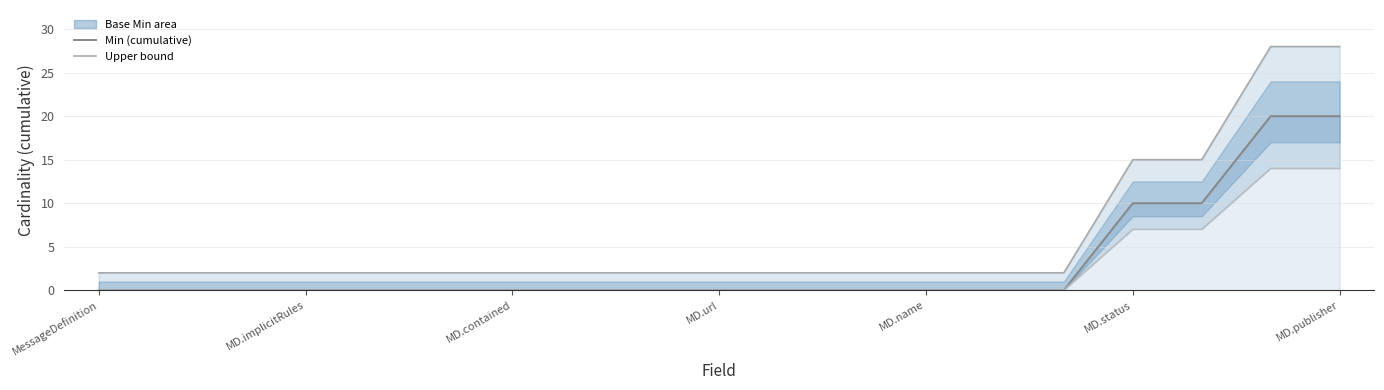

What position from the right is MD.url?

10